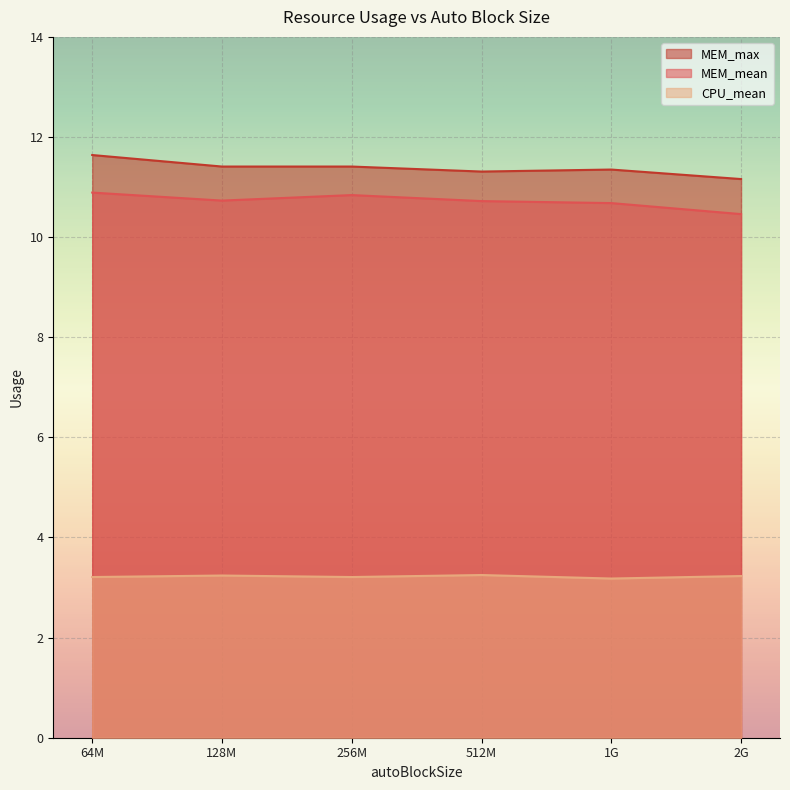

True or false: CPU_mean and MEM_max intersect in this chart.

False